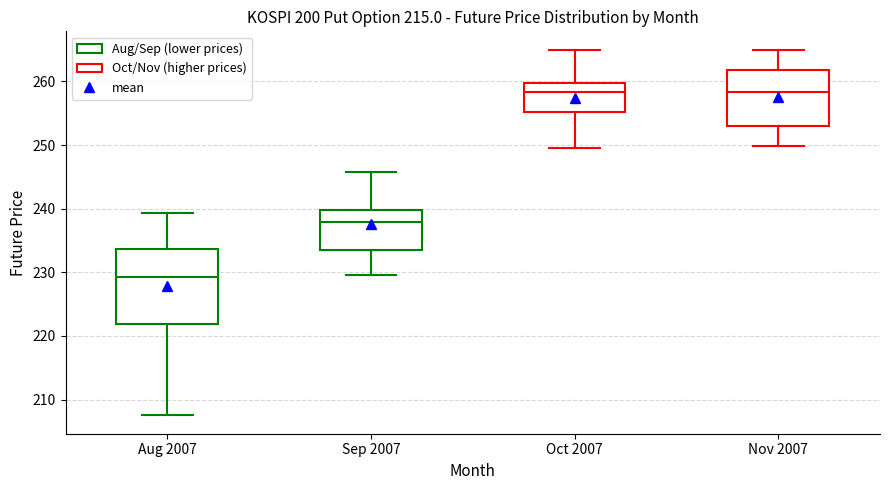

Where does the lower whisker of the box for Nov 2007 end on the y-axis? The values are not printed on the chart, so give them approximately, as read against the axis.

250